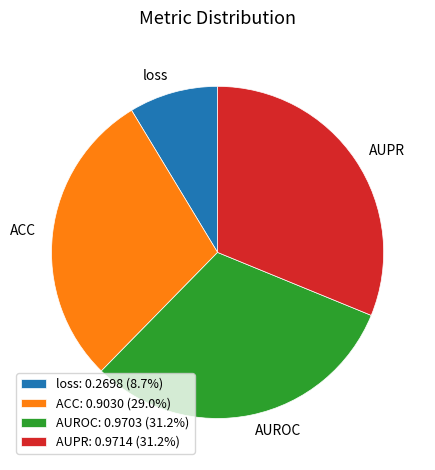

Does AUPR account for over 50% of the chart?

No